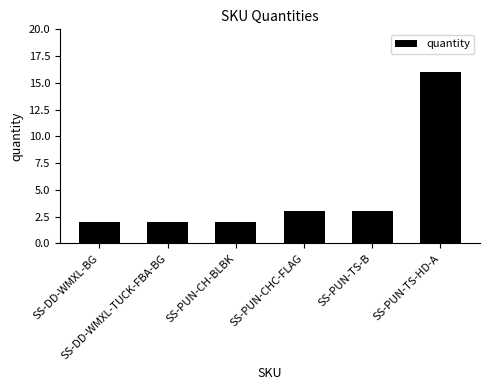

What is the greatest value displayed?

16